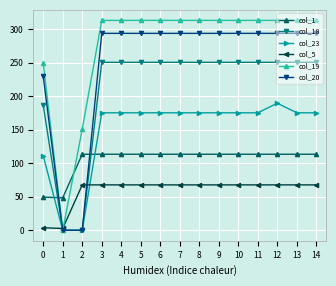

What is the value of the col_18 point at the 11th from the left?

250.7